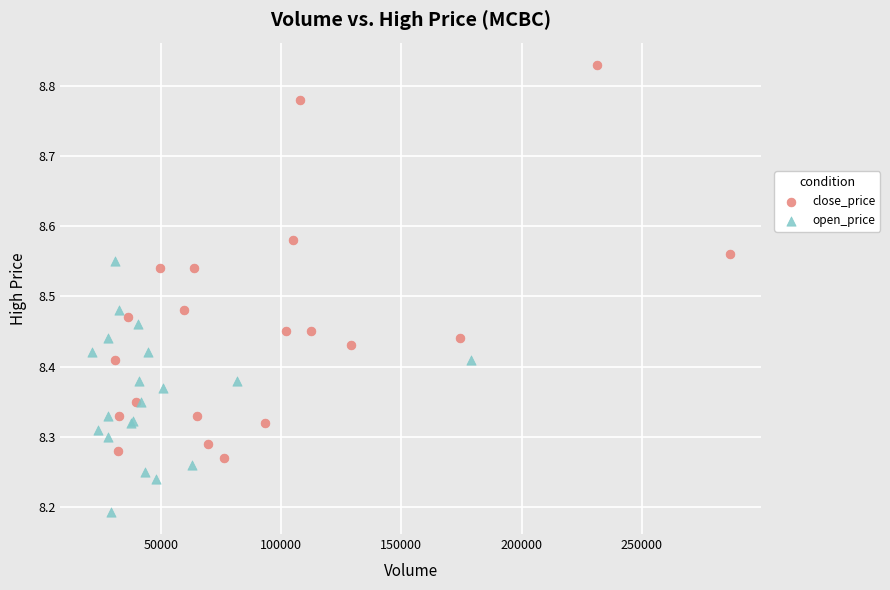

Which series has the widest spread of Y values?

close_price